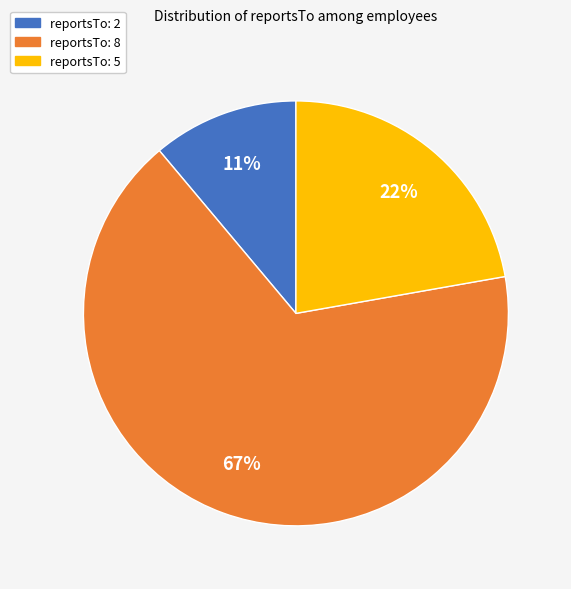

Which category accounts for the majority?

reportsTo: 8